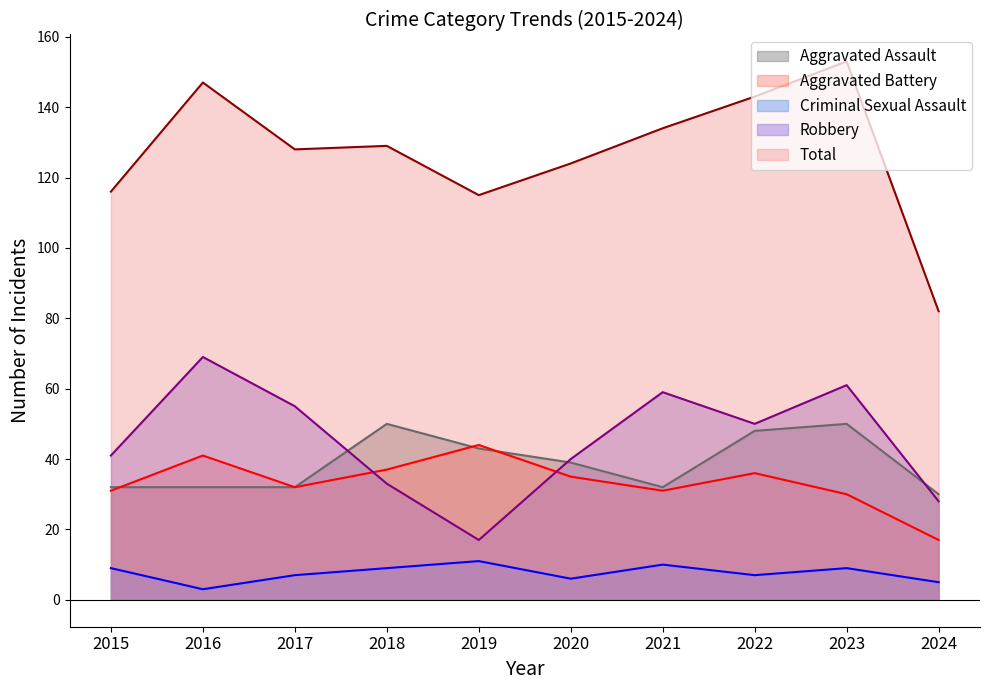

At which category does Total reach its first local peak?

2016